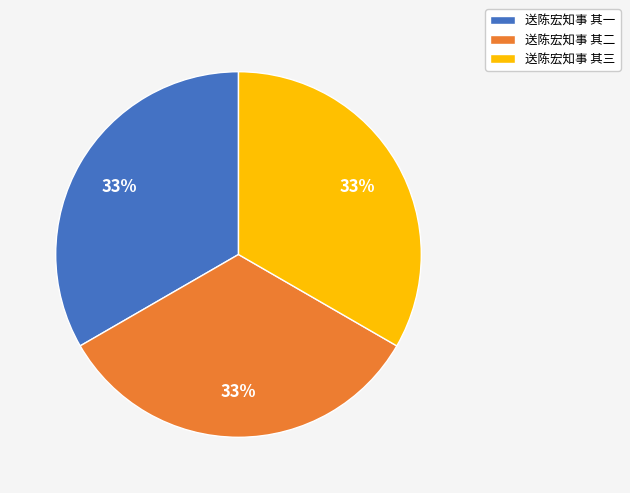

The 送陈宏知事 其二 slice represents 41% of the pie. True or false?

False